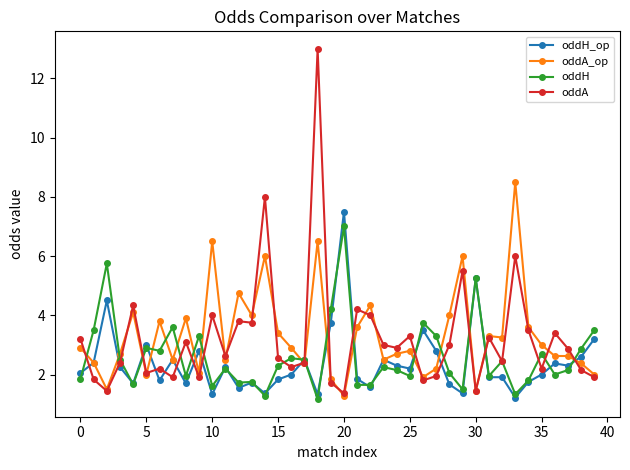

True or false: oddH_op has more than 0 interior local peaks.

True